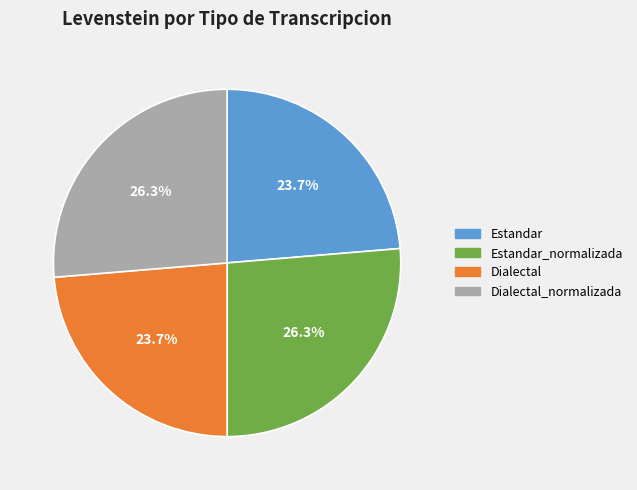

To the nearest percent, what percentage of the pie is Dialectal_normalizada?

26%